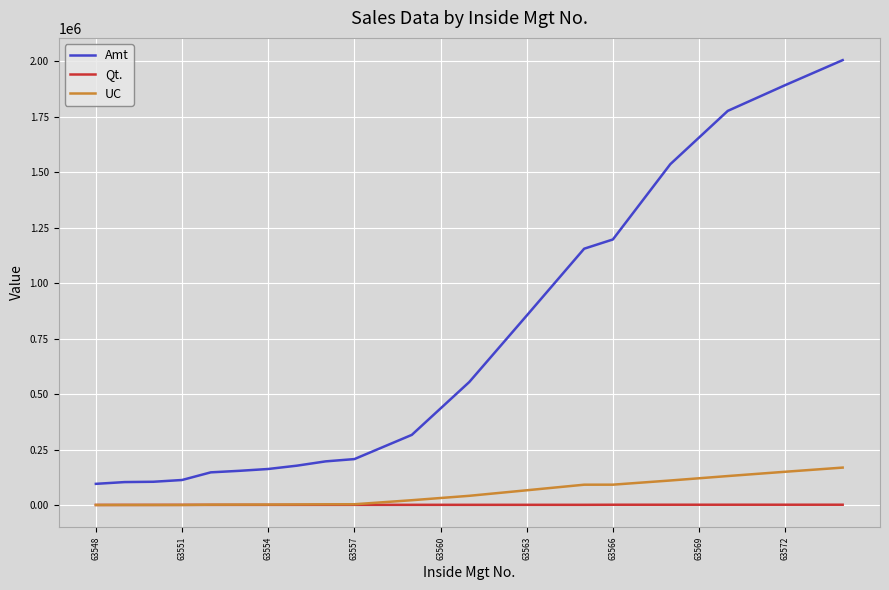

Which series has the largest total across all categories?

Amt